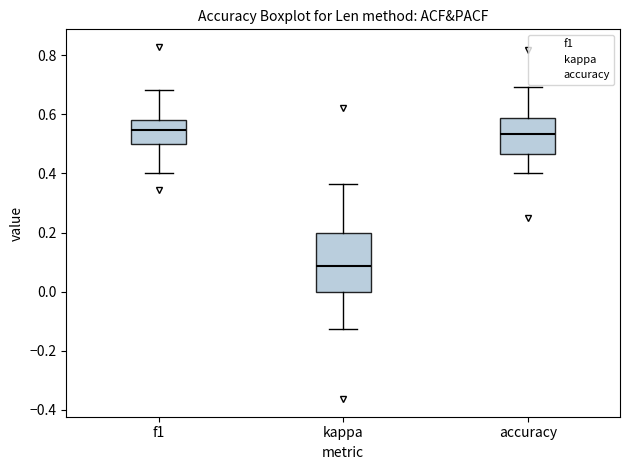

Where does the lower whisker of the box for f1 end on the y-axis? The values are not printed on the chart, so give them approximately, as read against the axis.

0.40